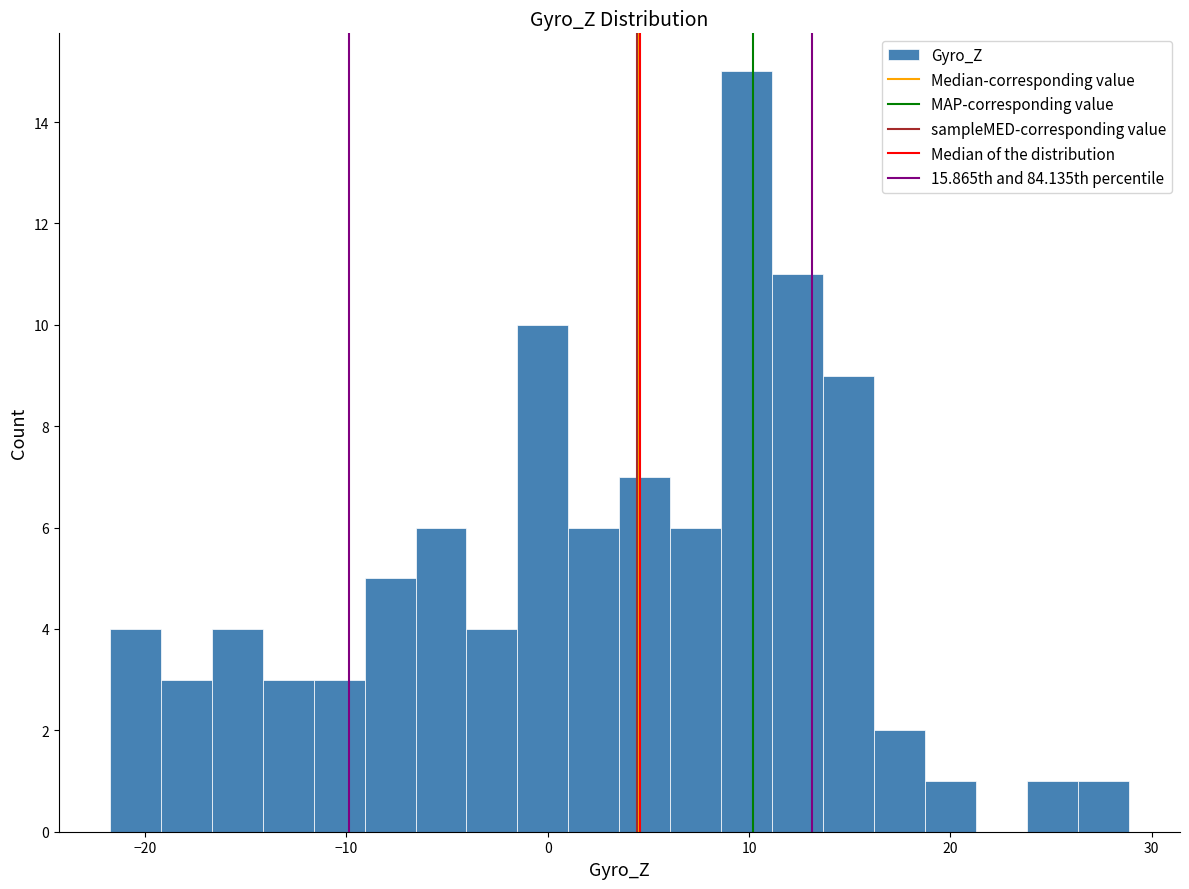

Around what value on the x-axis is the tallest bar? Give the approximate position of its centre, as read against the axis.

10